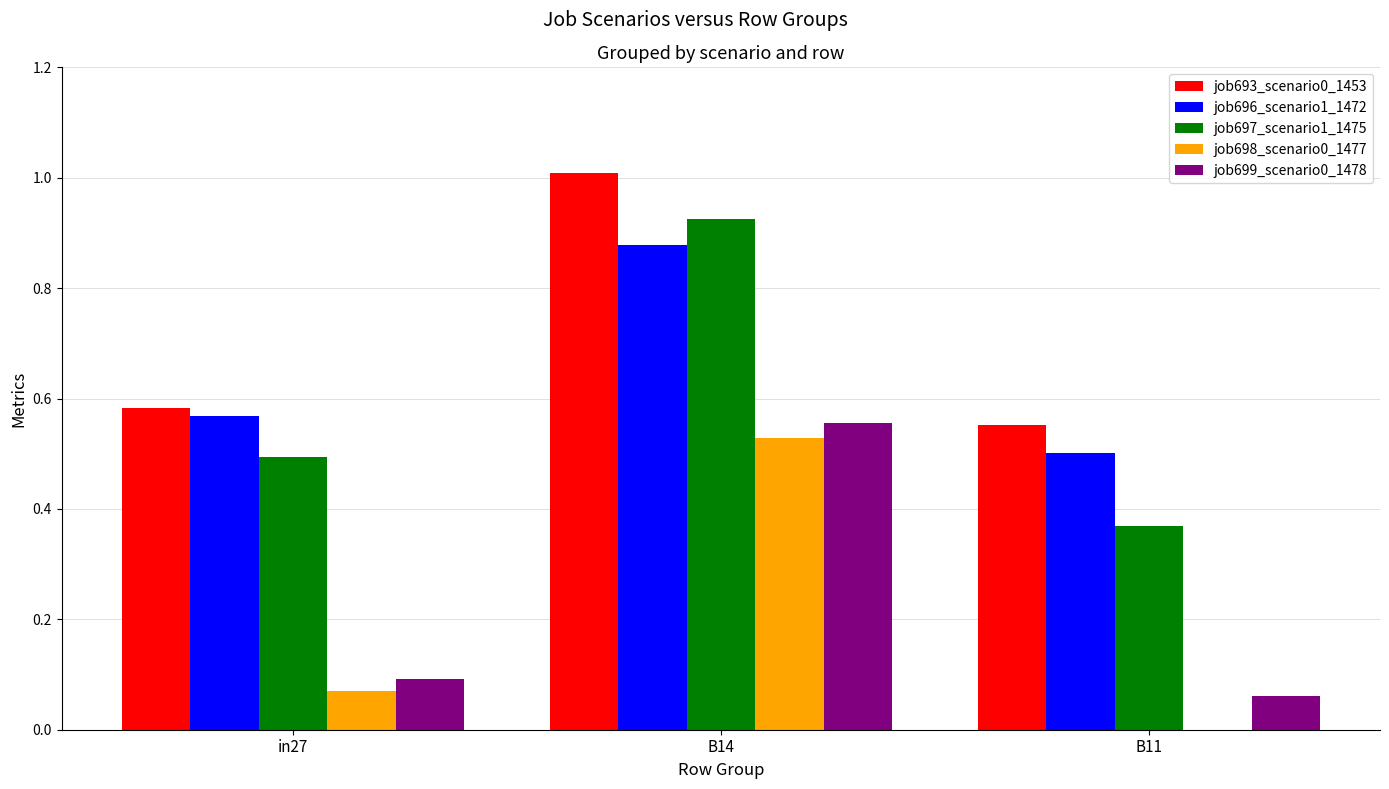

Which series changed the most between in27 and B11?

job697_scenario1_1475